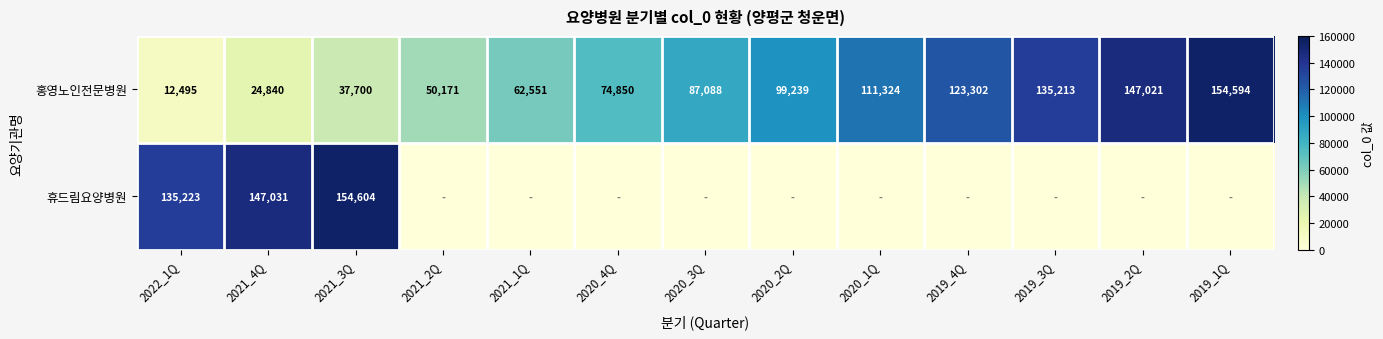

At which category is the sum across all series the highest?

2021_3Q